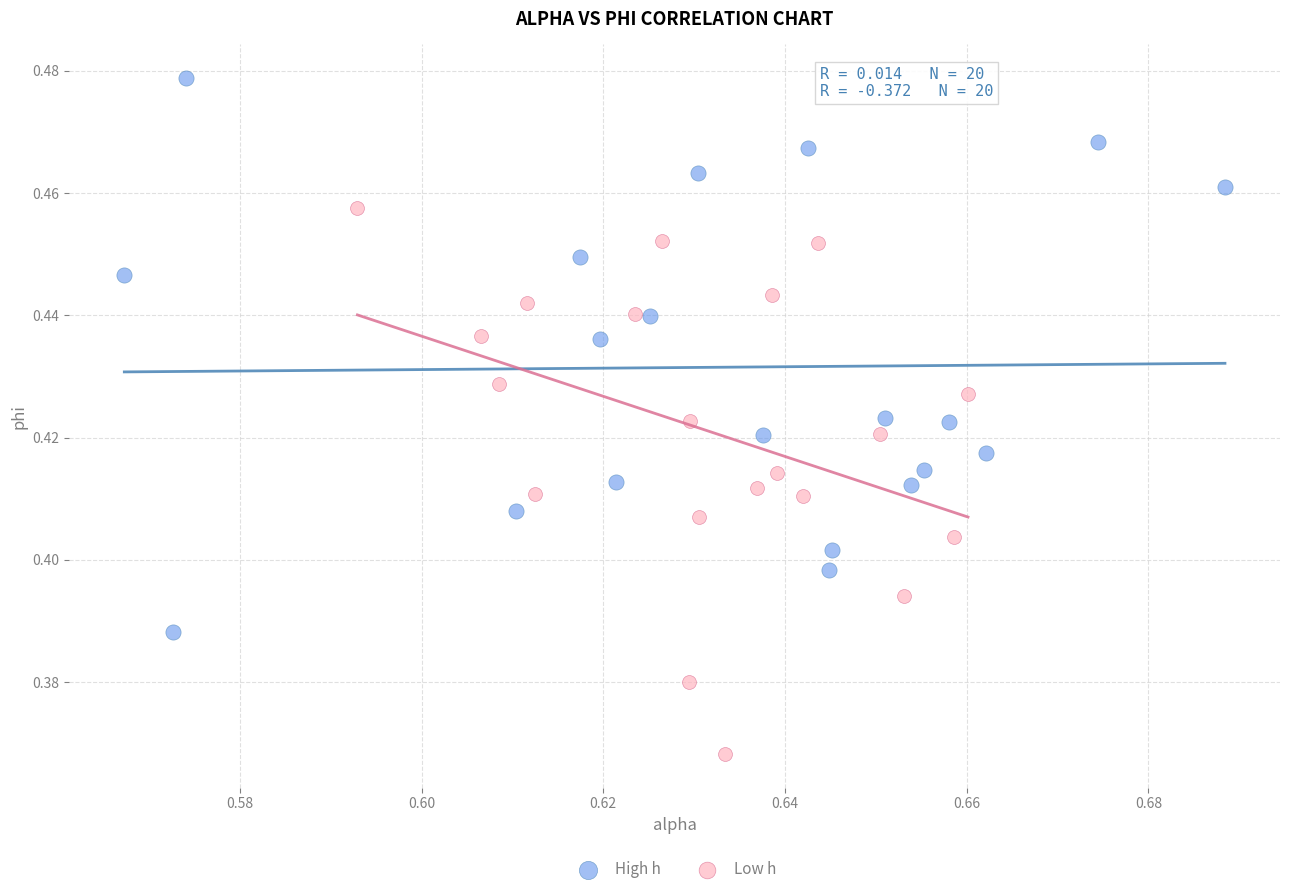

Which series contains the lowest Y value?

Low h